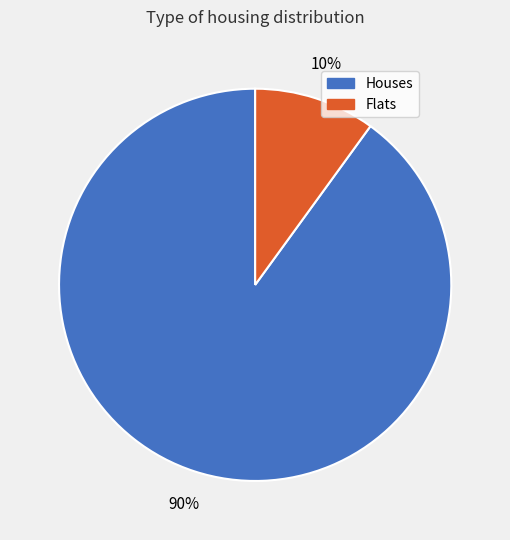

Is there a majority slice in this chart?

Yes